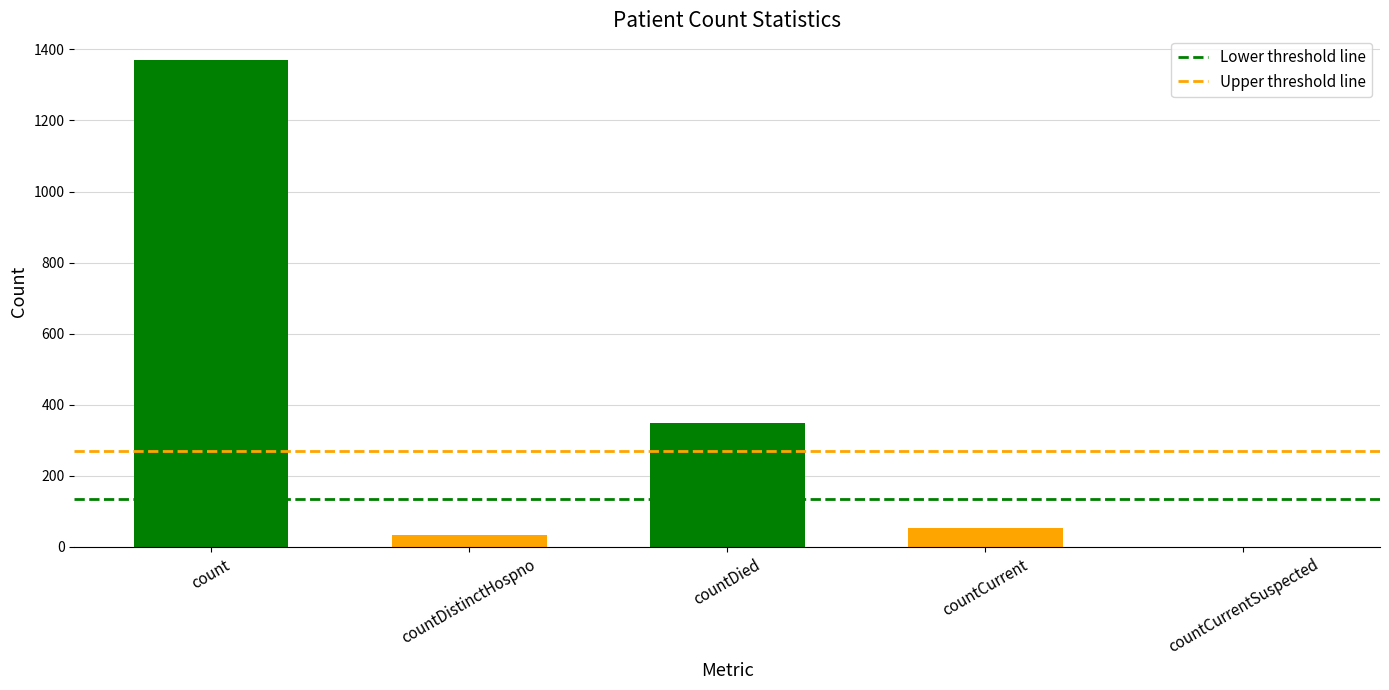

What is the change in value from count to countCurrent?

-1319